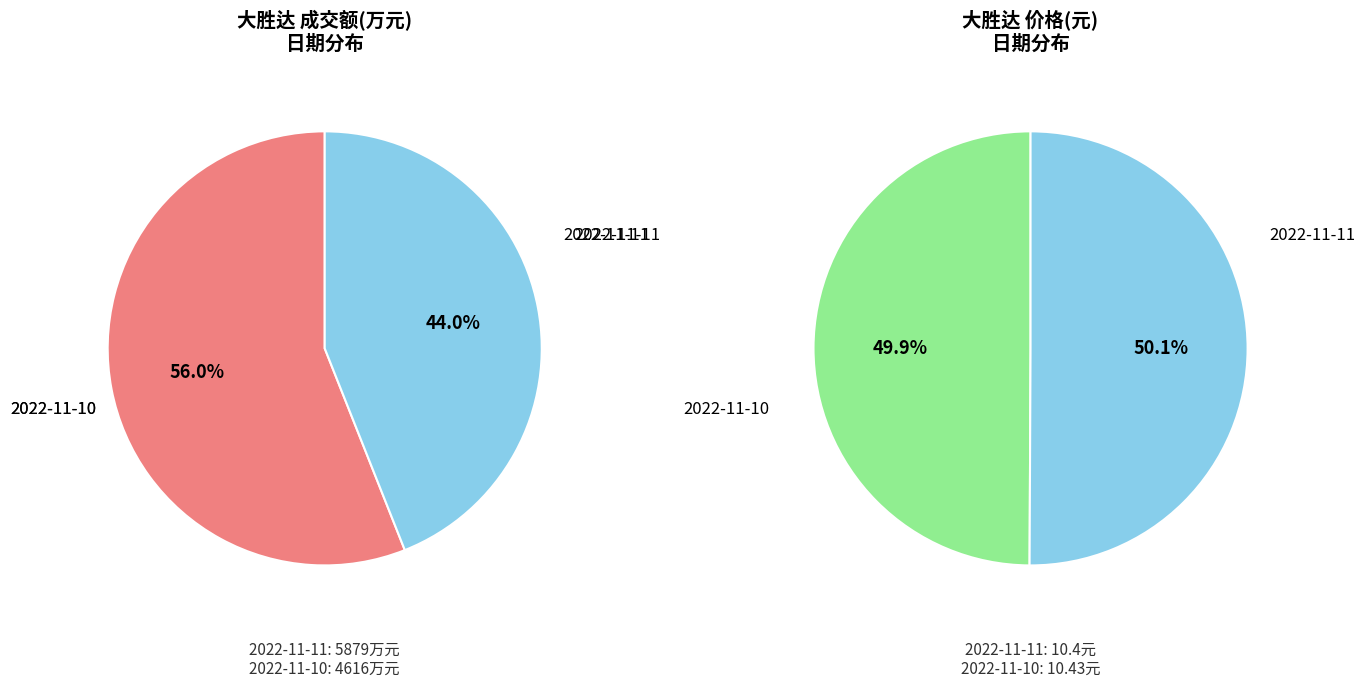

What is the change in value from 2022-11-11 to 2022-11-10?

-1263